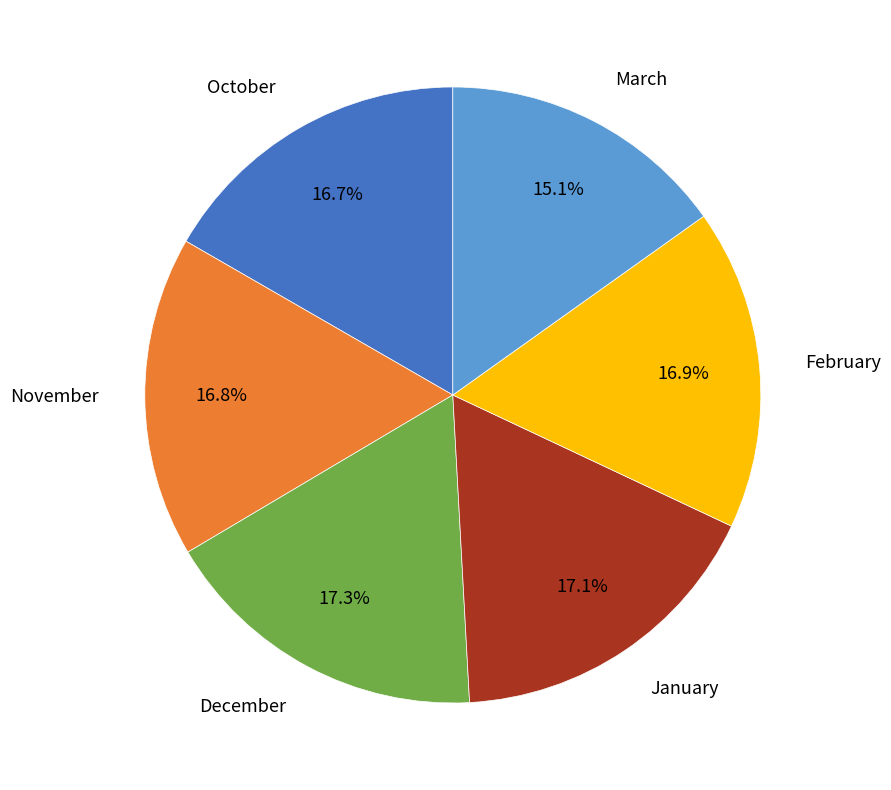

Does any single category account for the majority?

No